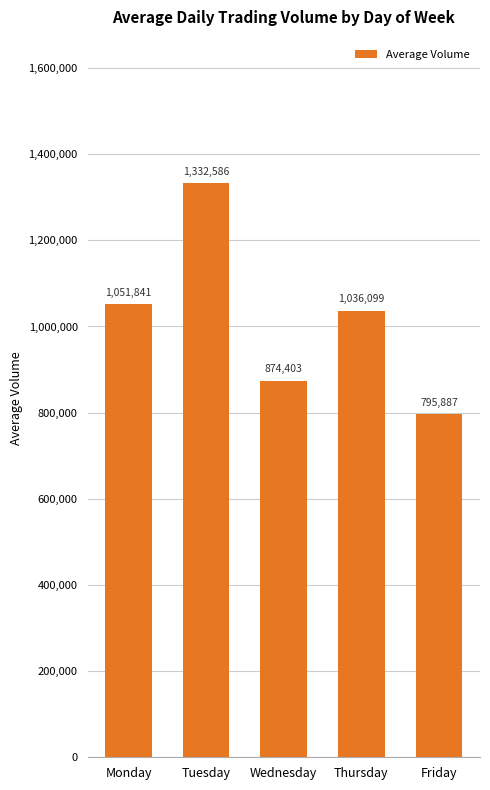

The value at Friday is 1363994. True or false?

False